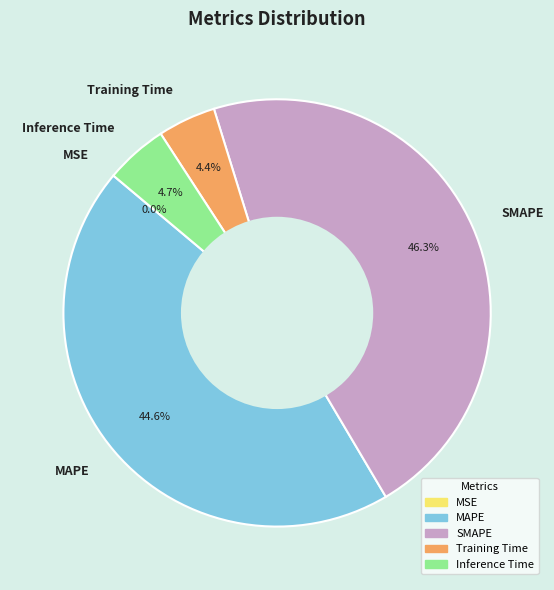

Between SMAPE and MAPE, which is larger?

SMAPE